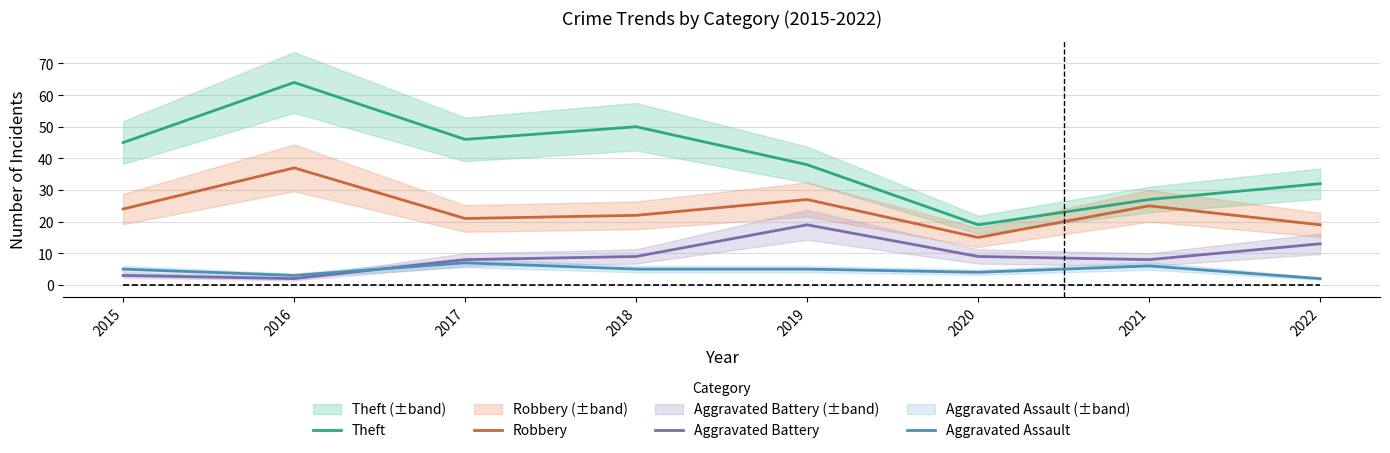

Reading left to right, list all the values displayed in this chart.

Theft: 45	64	46	50	38	19	27	32
Robbery: 24	37	21	22	27	15	25	19
Aggravated Battery: 3	2	8	9	19	9	8	13
Aggravated Assault: 5	3	7	5	5	4	6	2